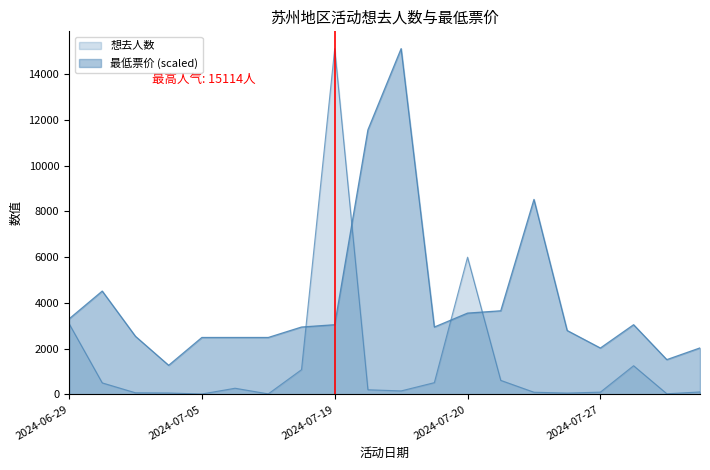

Count the number of data series in this chart.

2